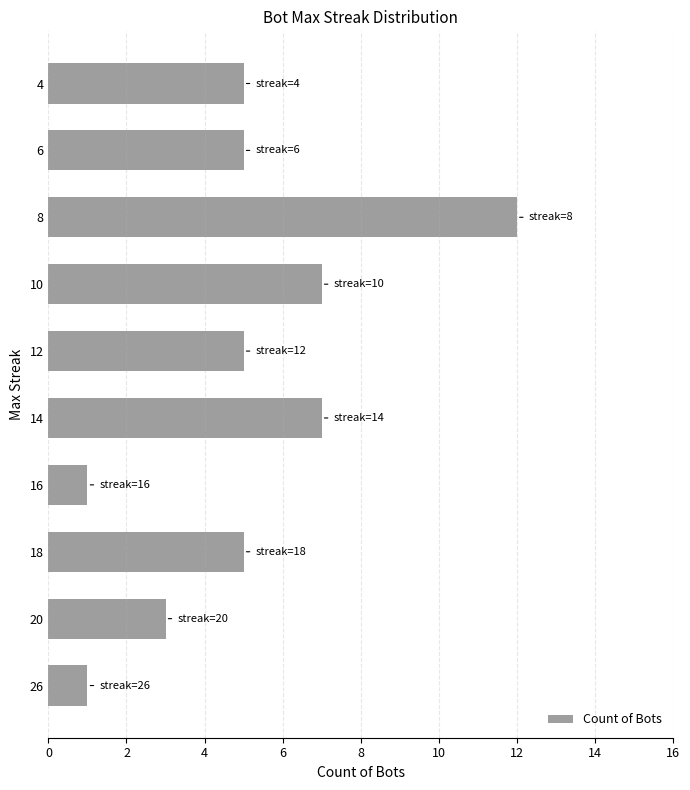

What is the difference between the maximum and minimum values?

11